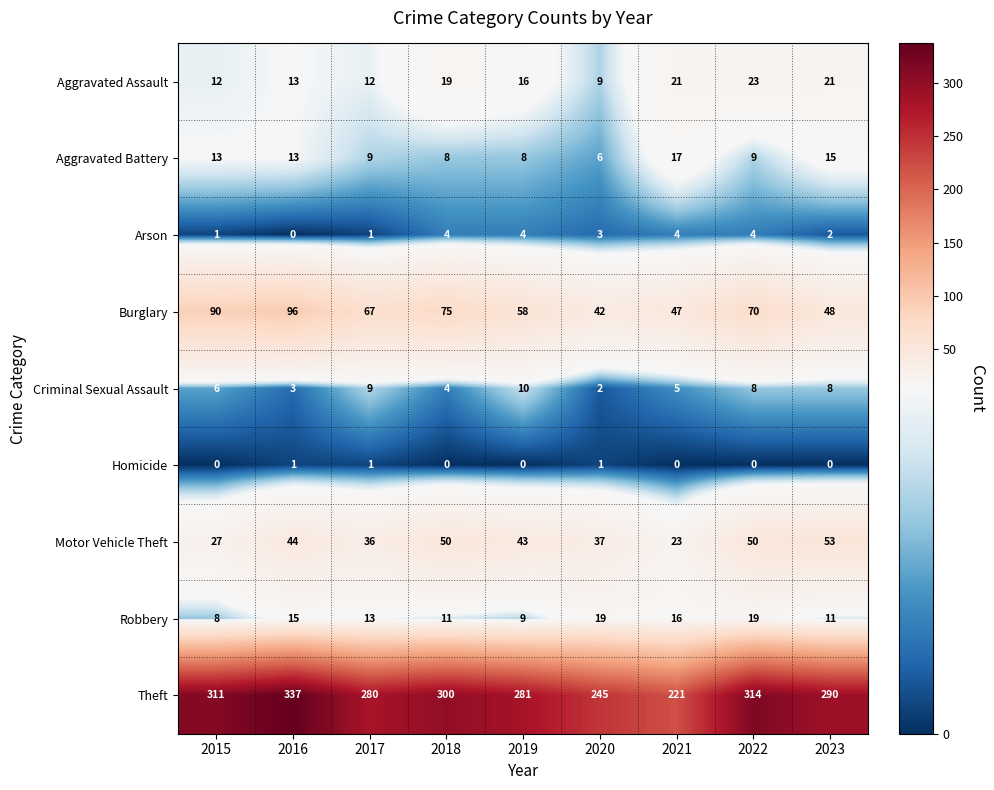

What is the sum of all Aggravated Assault values?

146